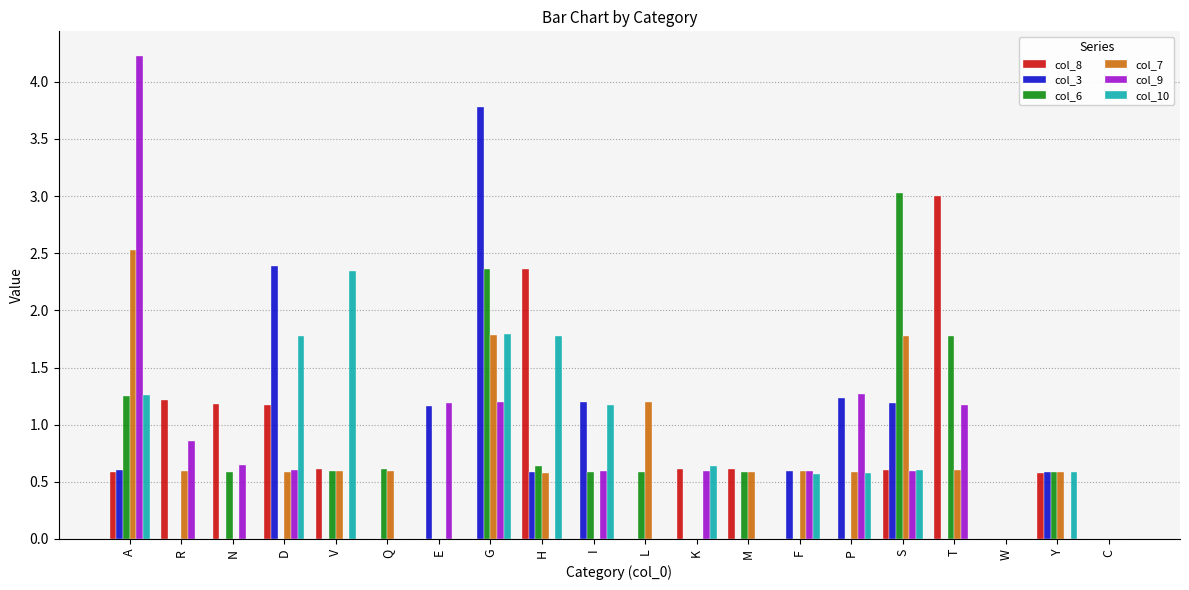

The value of col_6 at A is 1.3. True or false?

True